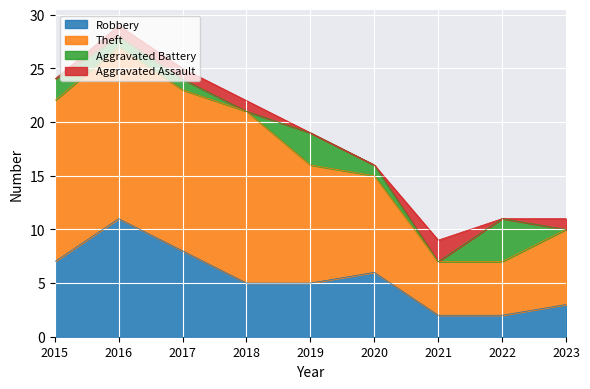

At which category is the sum across all series the highest?

2016